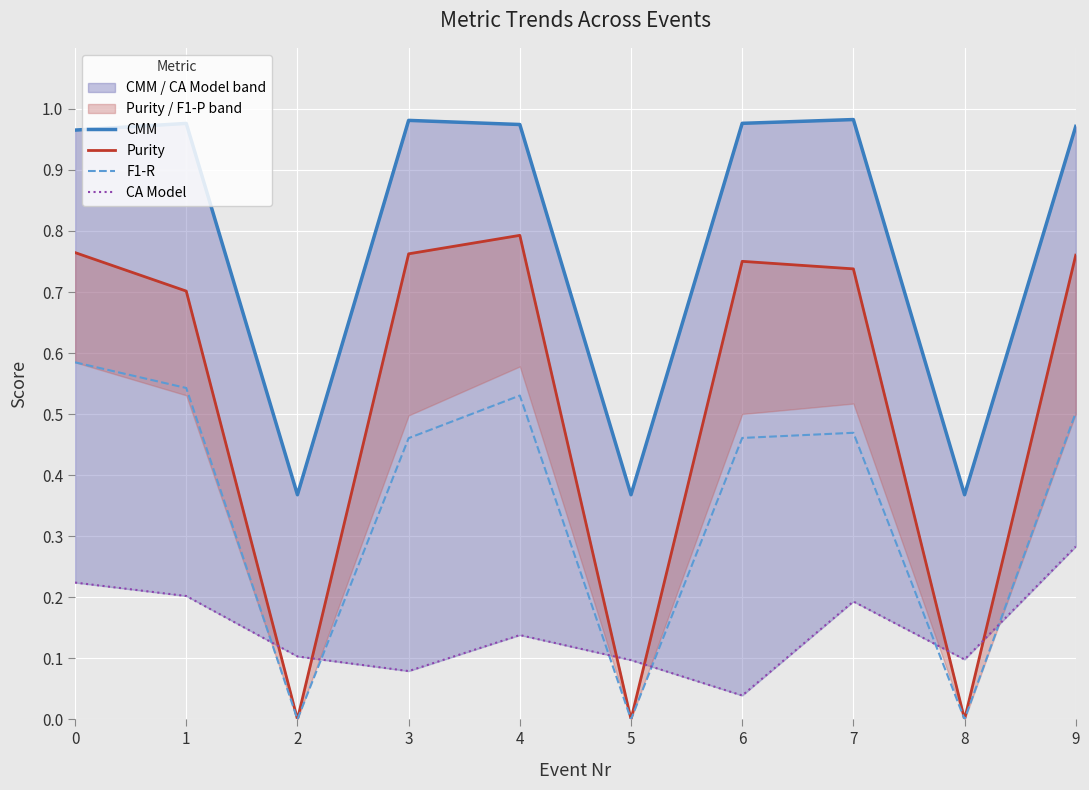

True or false: CA Model and CMM cross at least once.

False